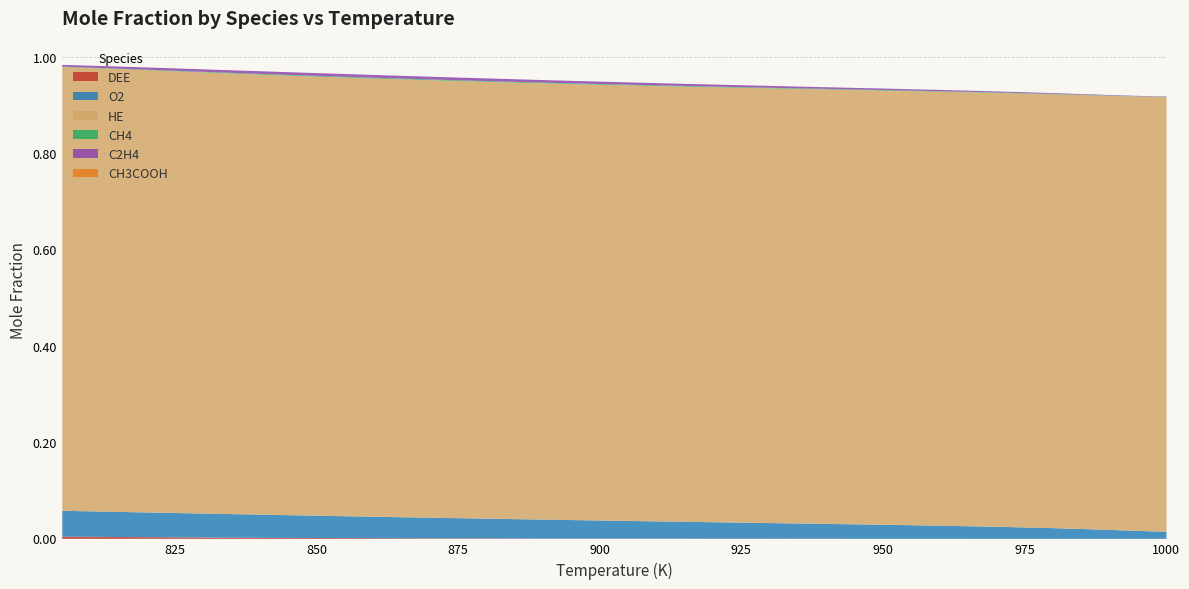

Which series changed the most between 930 and 830?

O2